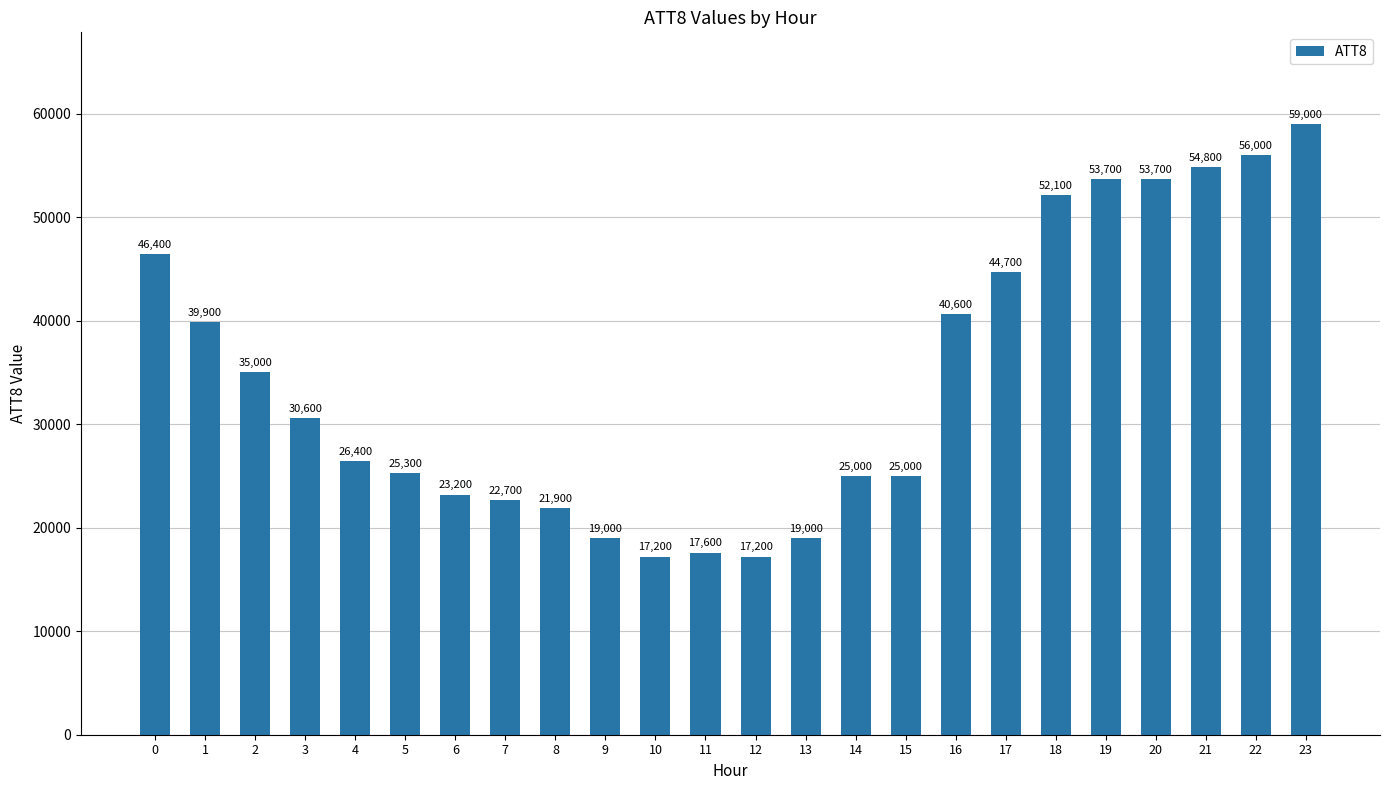

Are the bars horizontal?

No